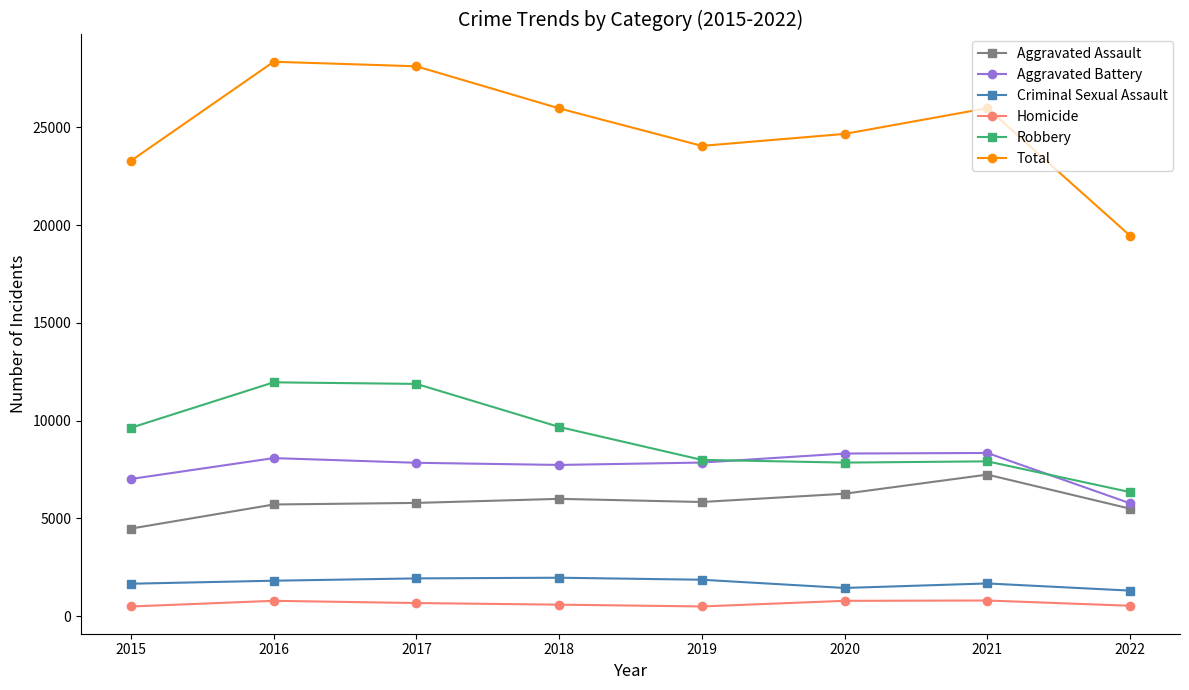

What is the lowest value of the Robbery series?

6346